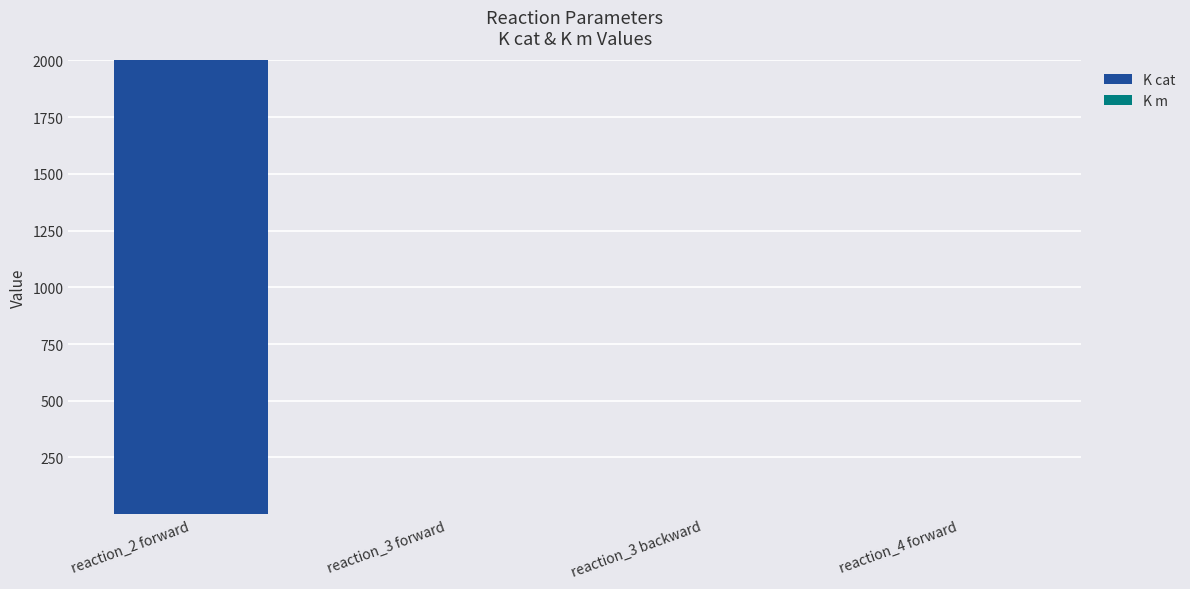

Which category has the highest value in the K cat series?

reaction_2 forward